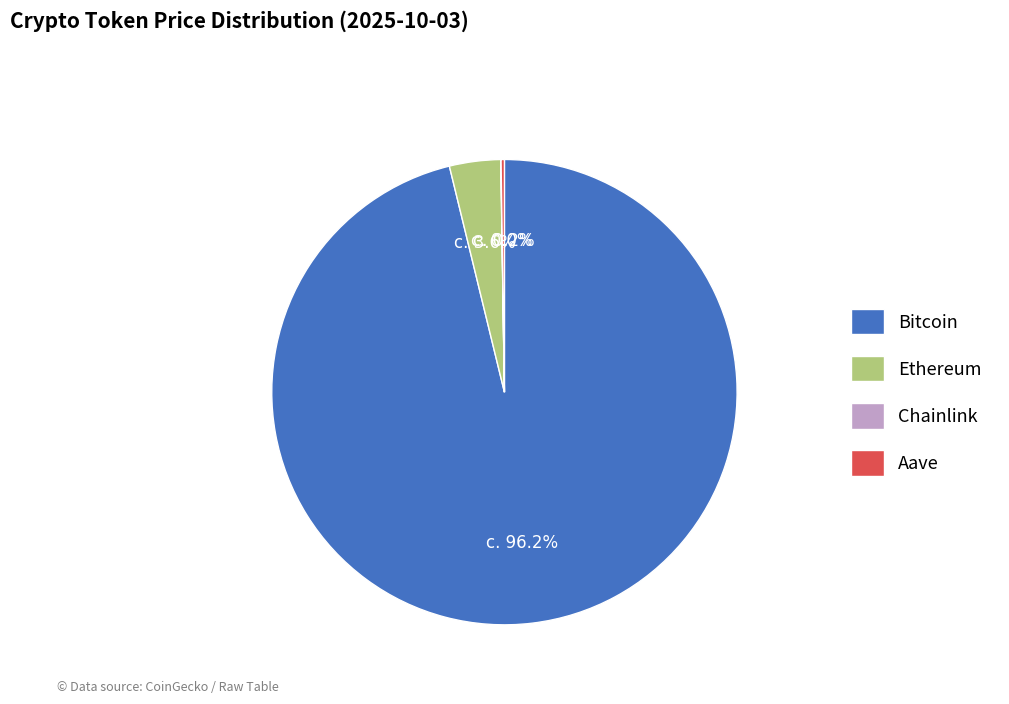

What is the largest slice in the pie chart?

Bitcoin